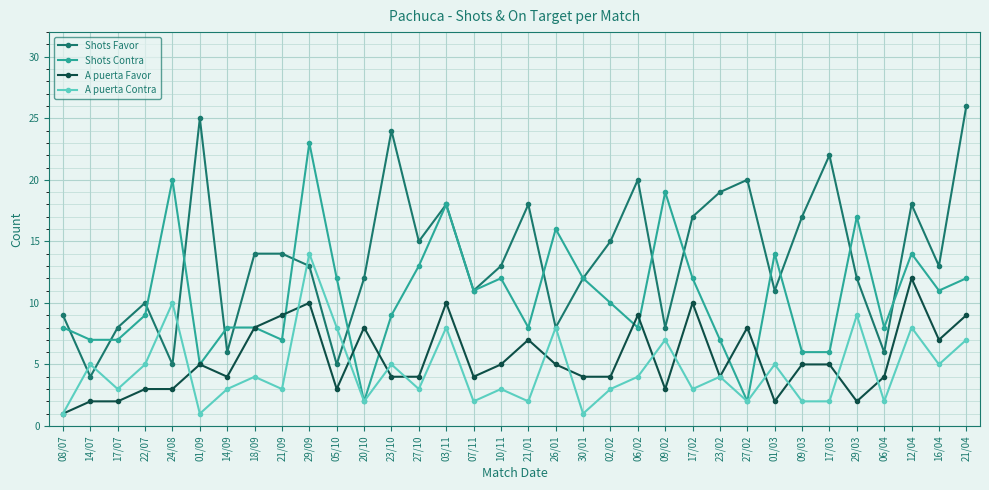

Which series has the largest total across all categories?

Shots Favor